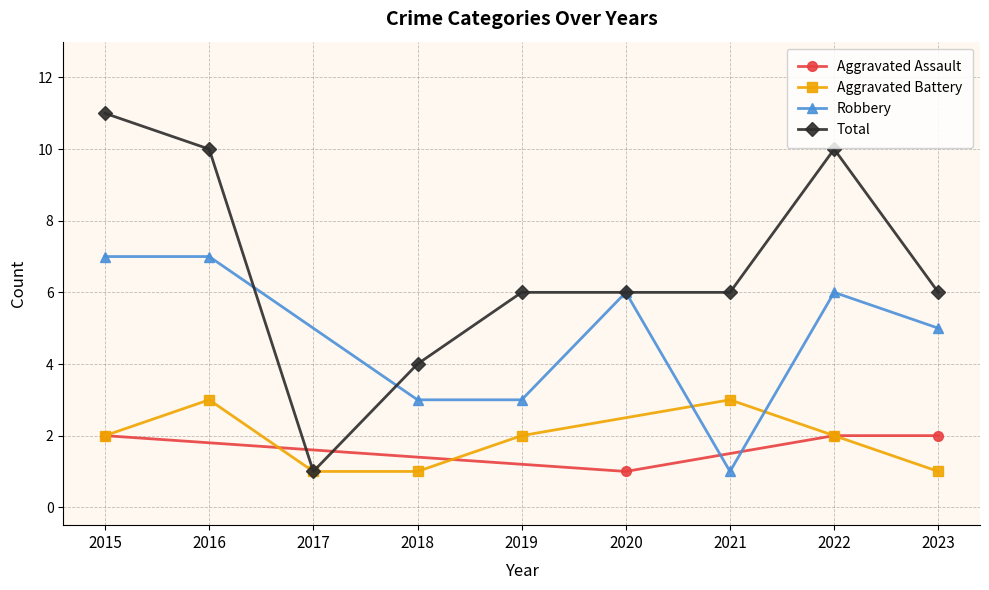

What is the highest value of the Aggravated Assault series?

2